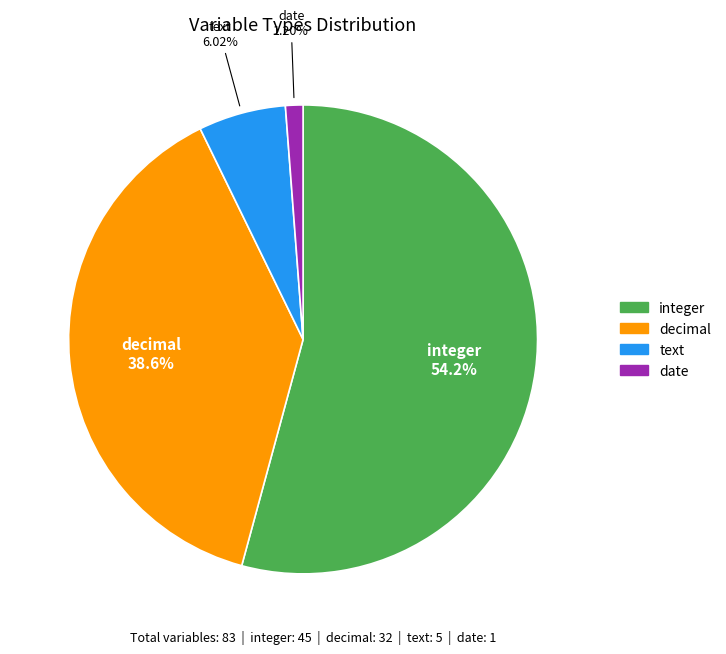

Does any single category account for the majority?

Yes